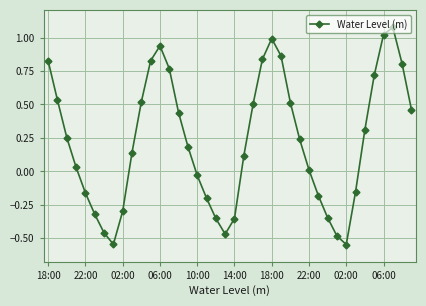

How many interior local valleys (lower than both neighbors) does the data have?

3